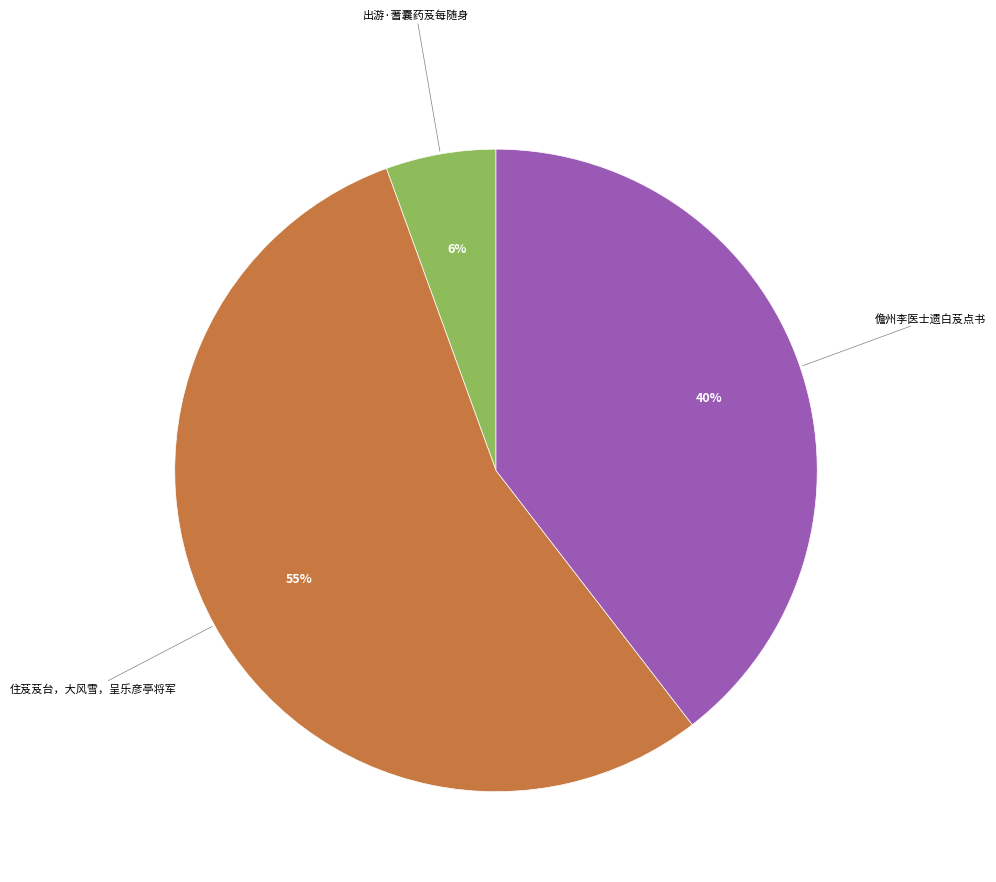

To the nearest percent, what is the difference between the largest and smallest slice percentages?

49%